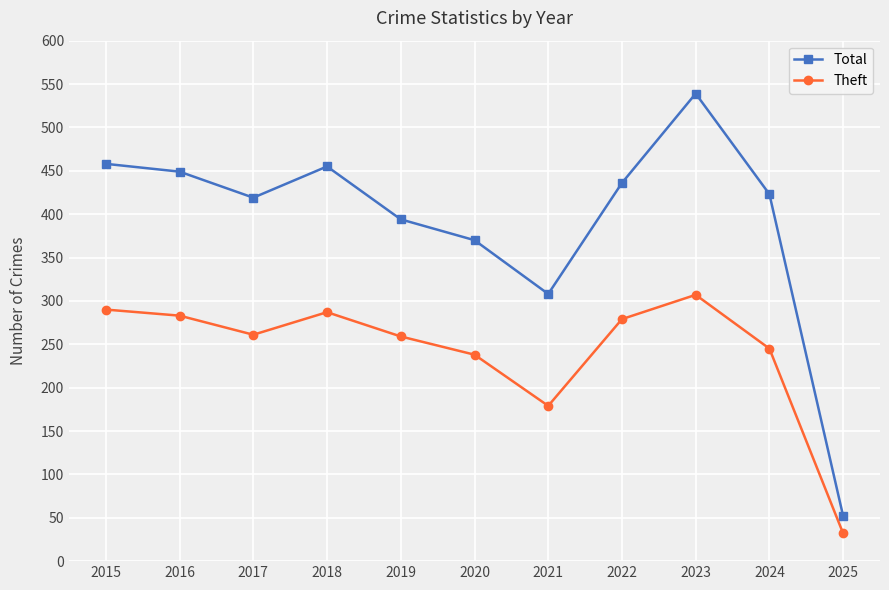

True or false: Total and Theft intersect in this chart.

False